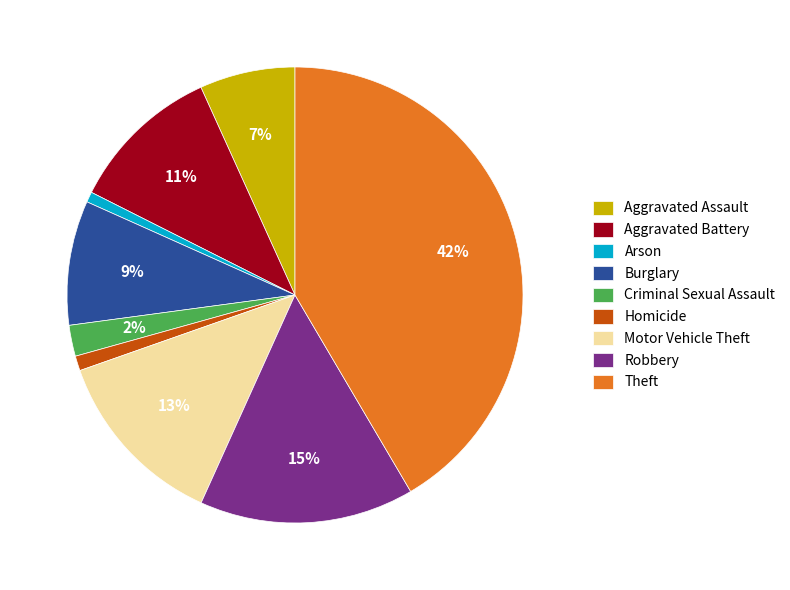

What is the largest slice in the pie chart?

Theft